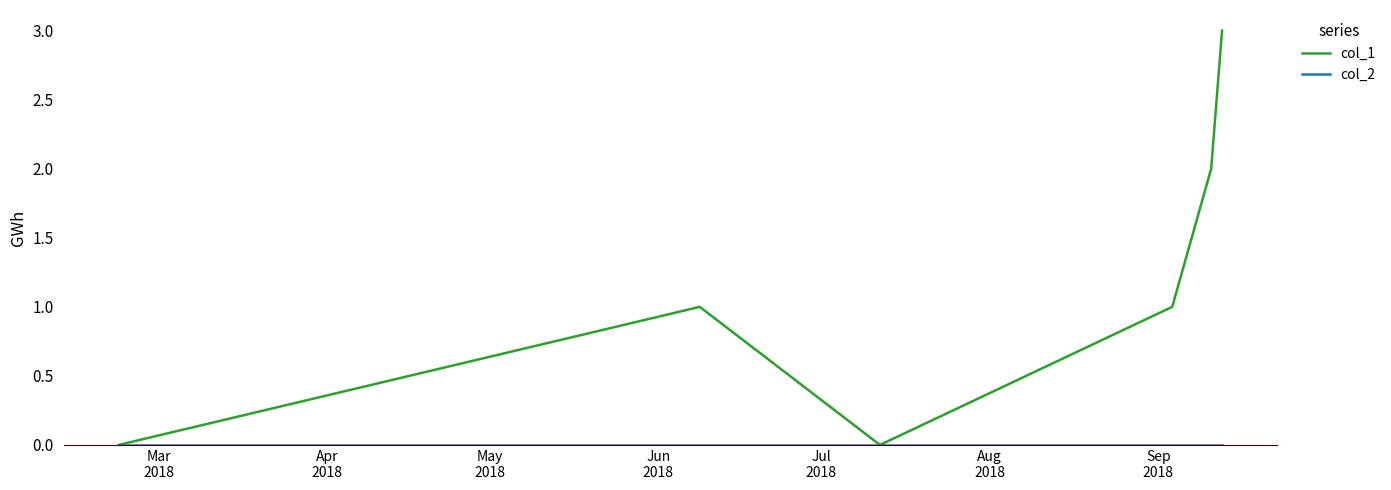

True or false: col_1 has more than 2 points higher than both neighbors.

False